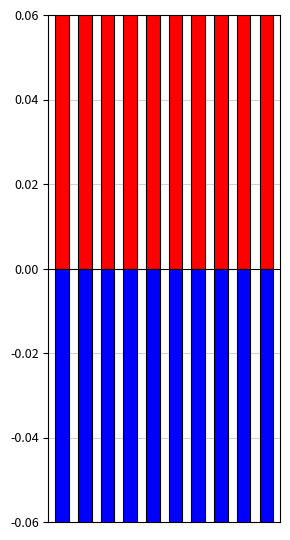

Which category has the lowest value across all series?

3